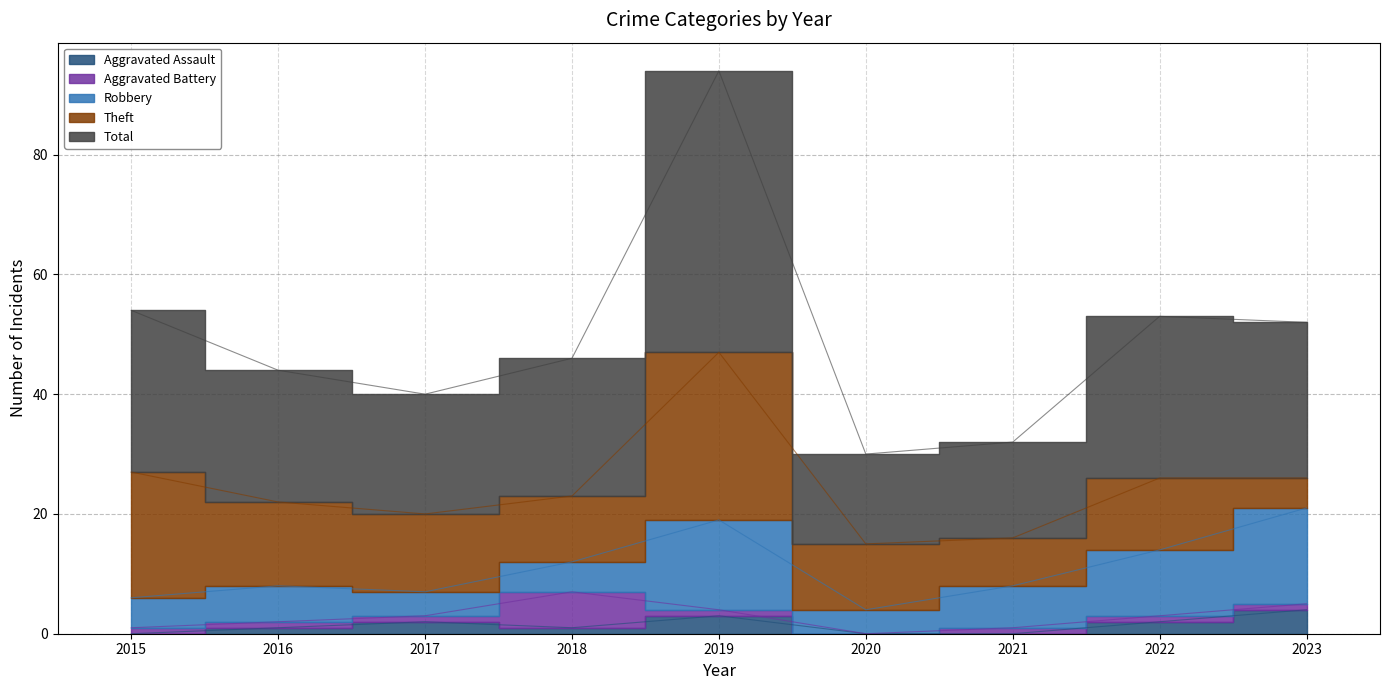

How many data points does each series have?

9